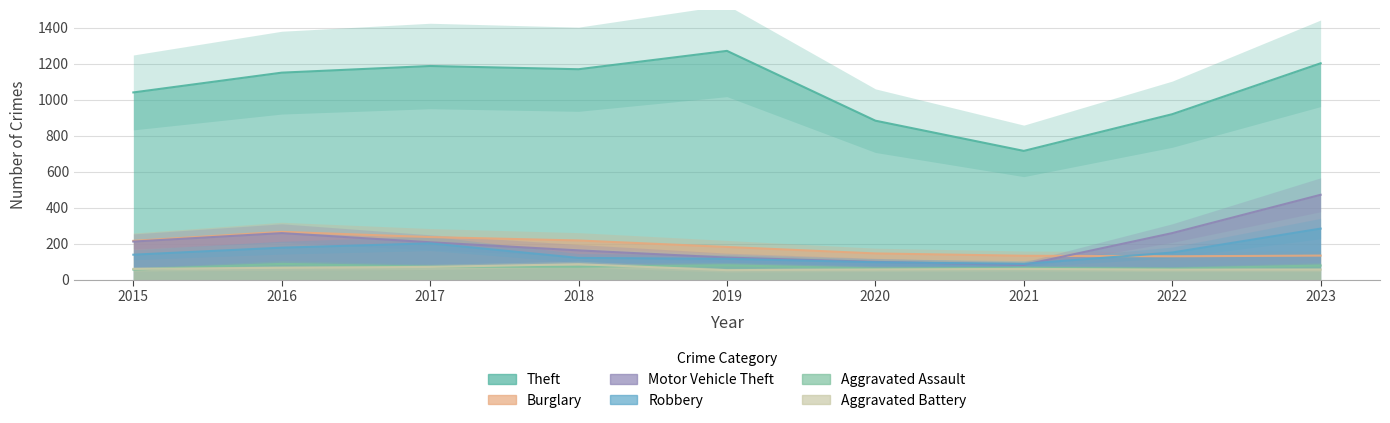

How many intersections are there between Aggravated Battery and Aggravated Assault?

3